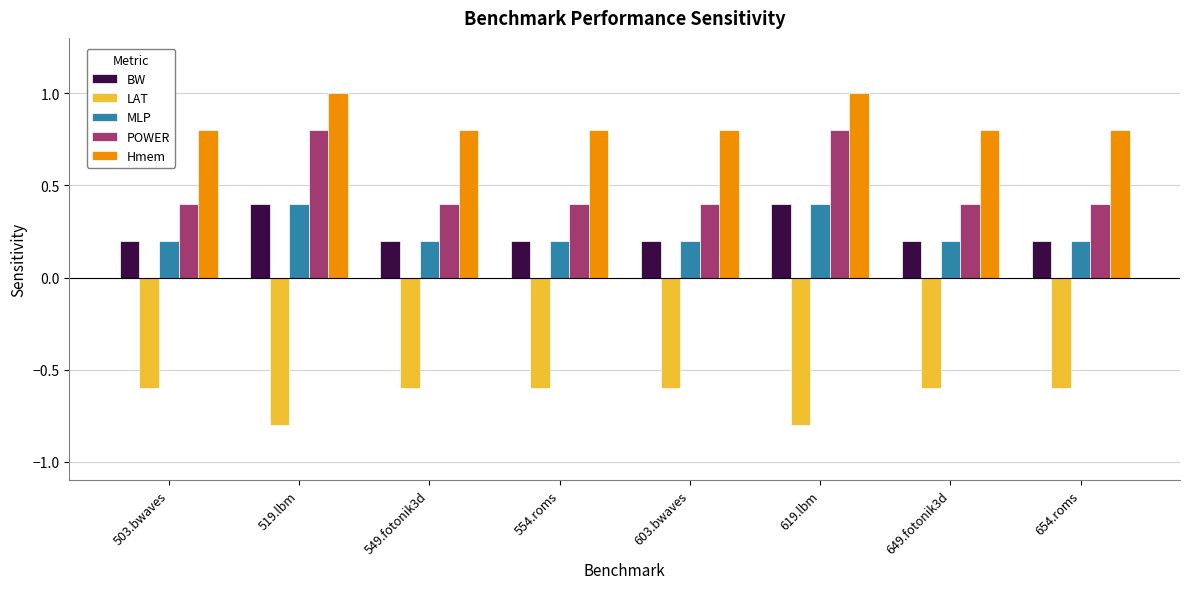

True or false: BW has a value of 0.1 at 519.lbm.

False